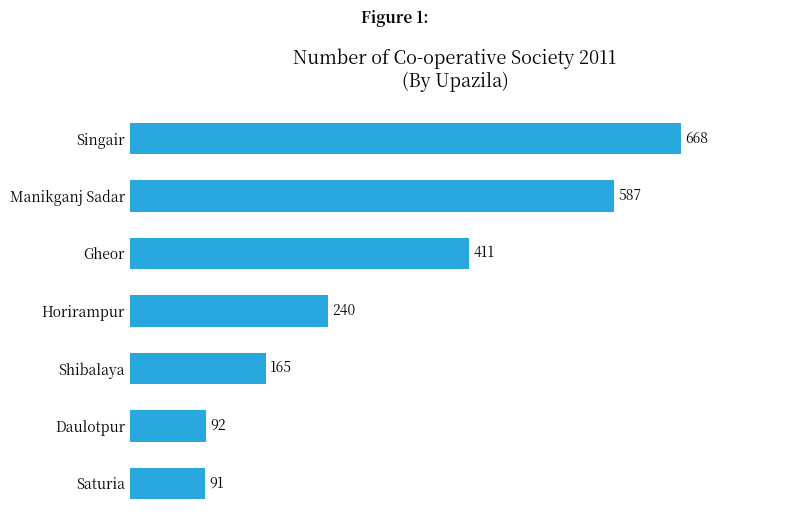

The value at Gheor is 411. True or false?

True